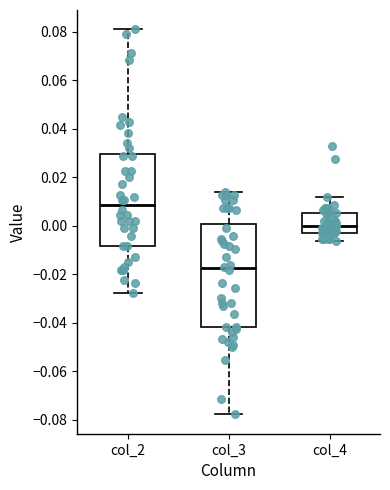

Comparing the boxes themselves (not the whiskers), which one is the tallest?

col_3